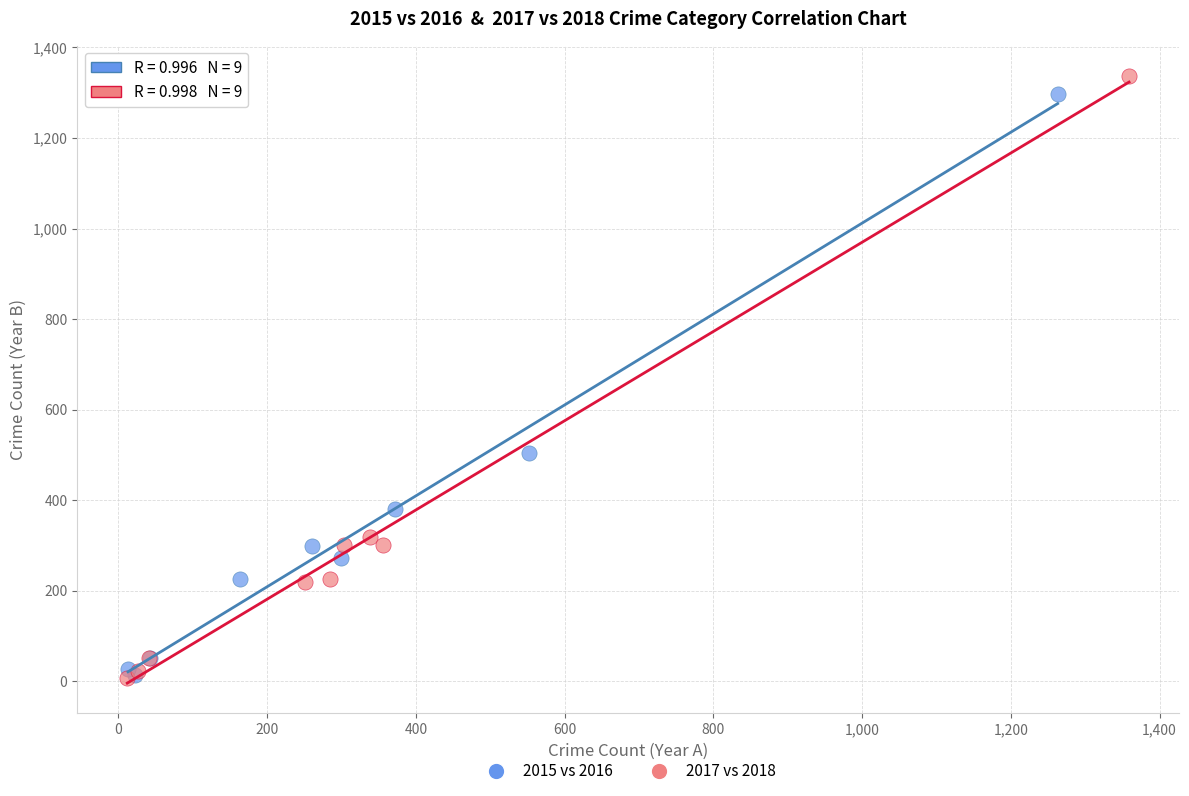

Which series has the widest spread of Y values?

2017 vs 2018